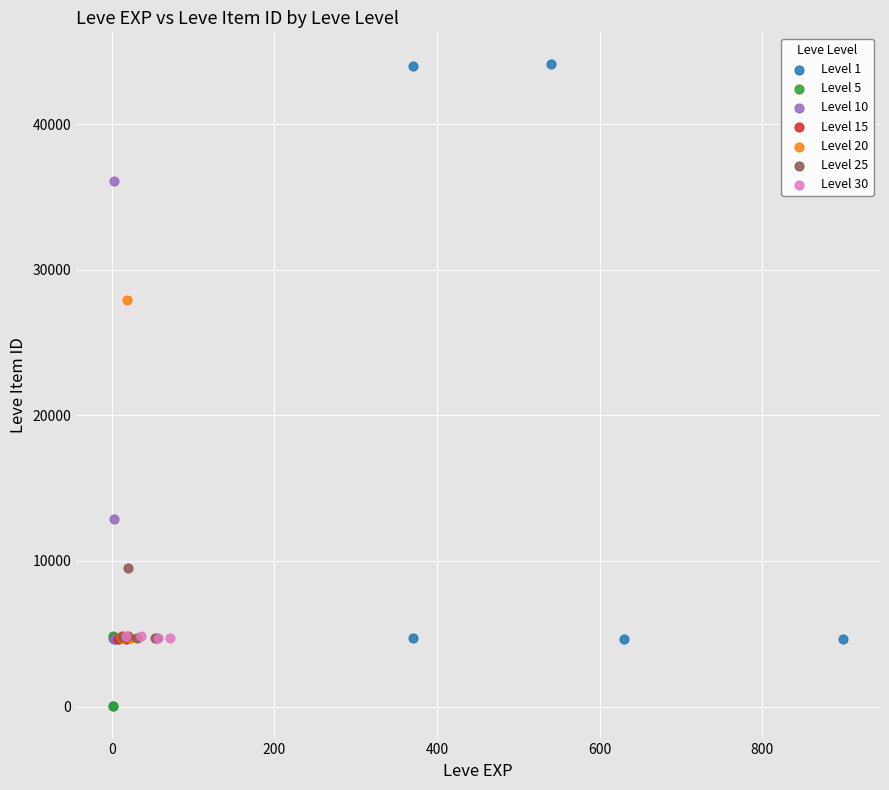

Which series contains the highest Y value?

Level 1